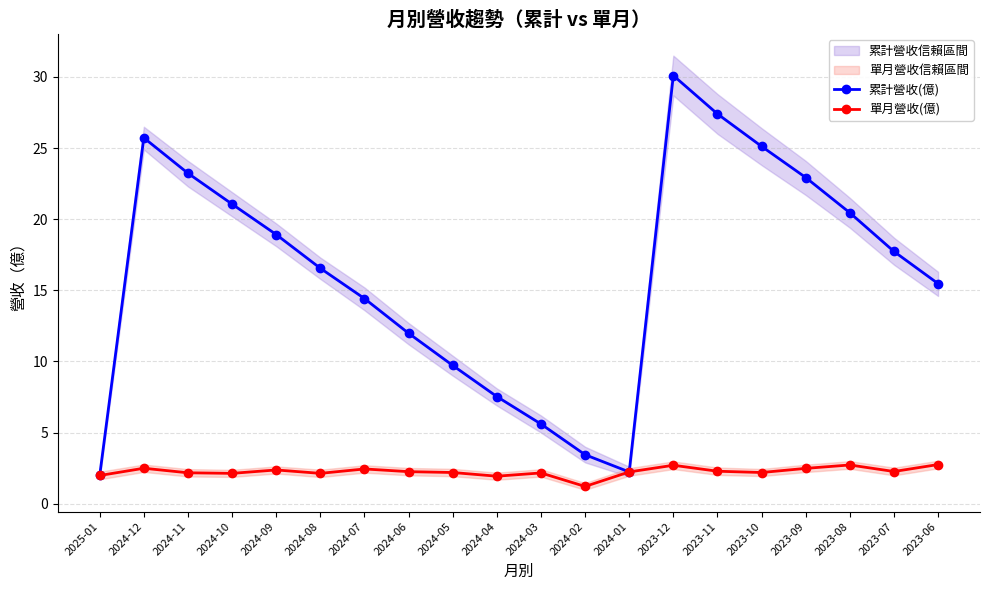

Count the number of categories in the chart.

20